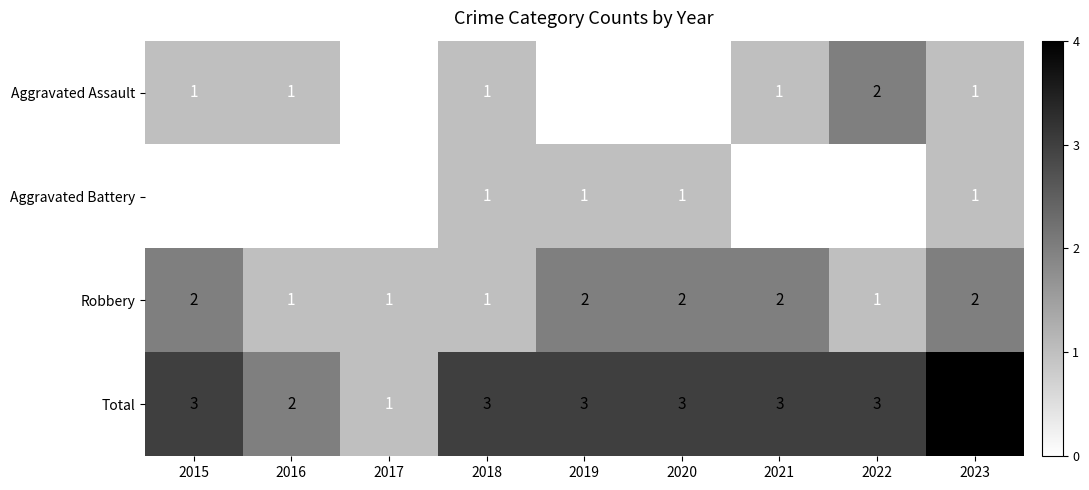

Which series has the largest total across all categories?

Total